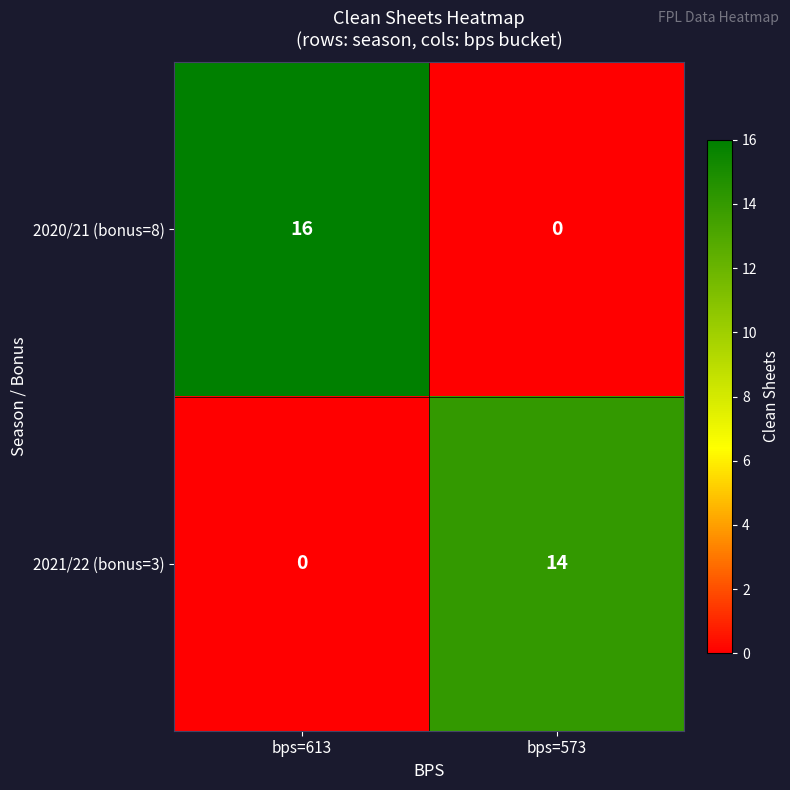

What is the difference between the highest and lowest values at bps=613?

16